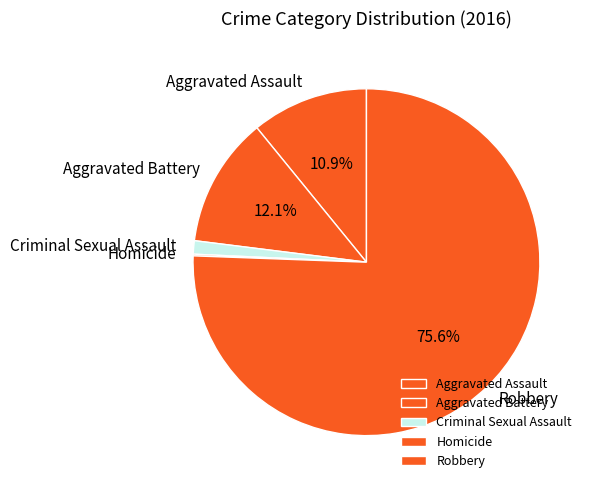

To the nearest percent, what is the difference between the Aggravated Assault and Criminal Sexual Assault slice percentages?

10%